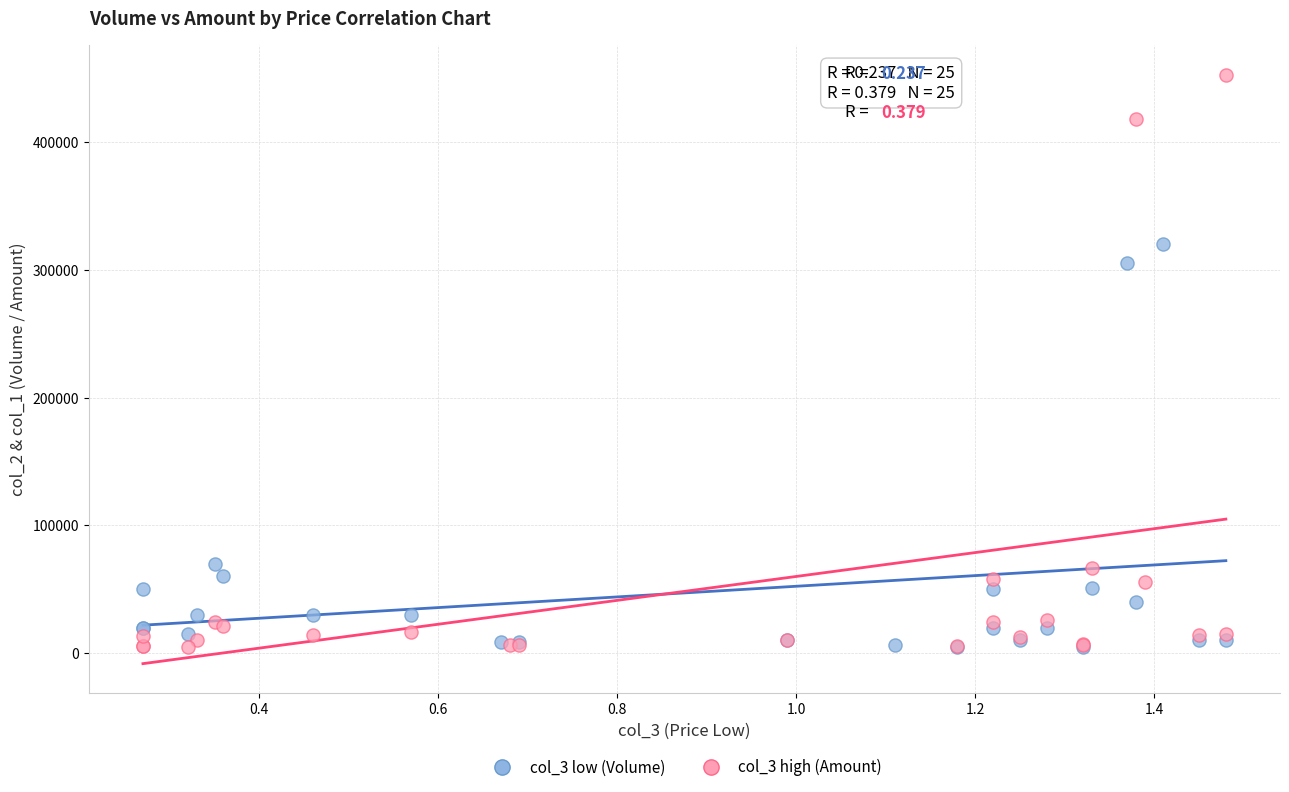

Which series reaches the maximum Y coordinate?

col_3 high (Amount)